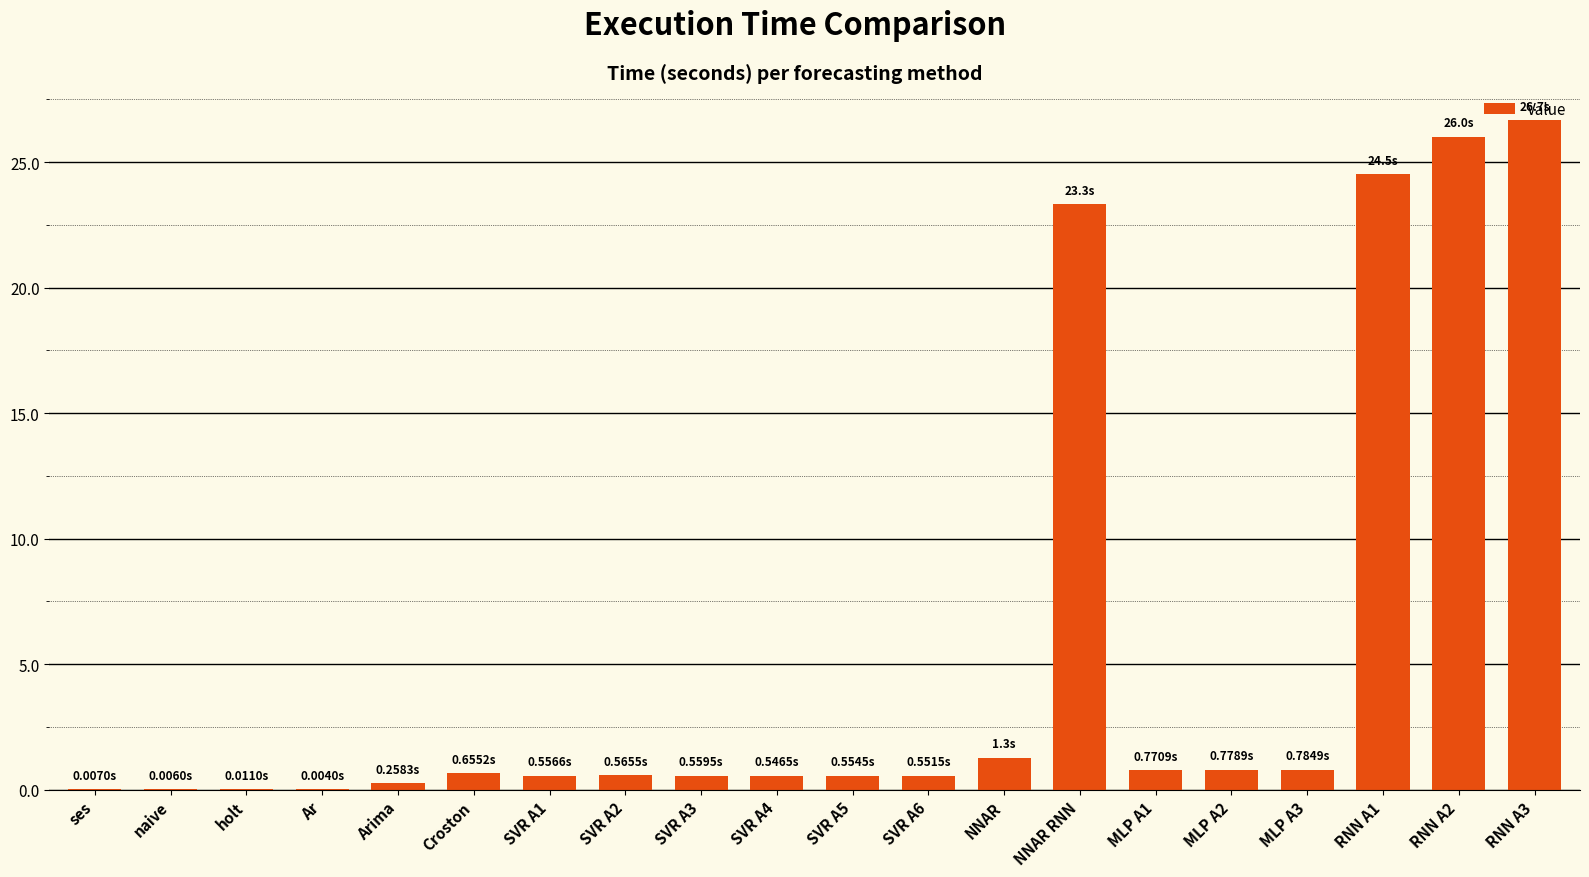

What is the change in value from naive to NNAR?

+1.3